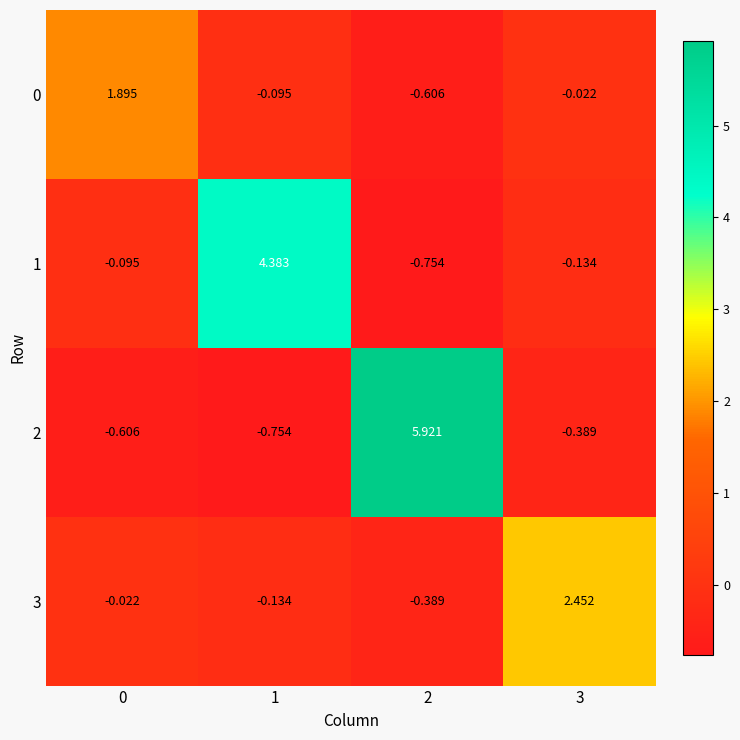

Is the value of 1 at 0 greater than the value of 3 at 0?

No